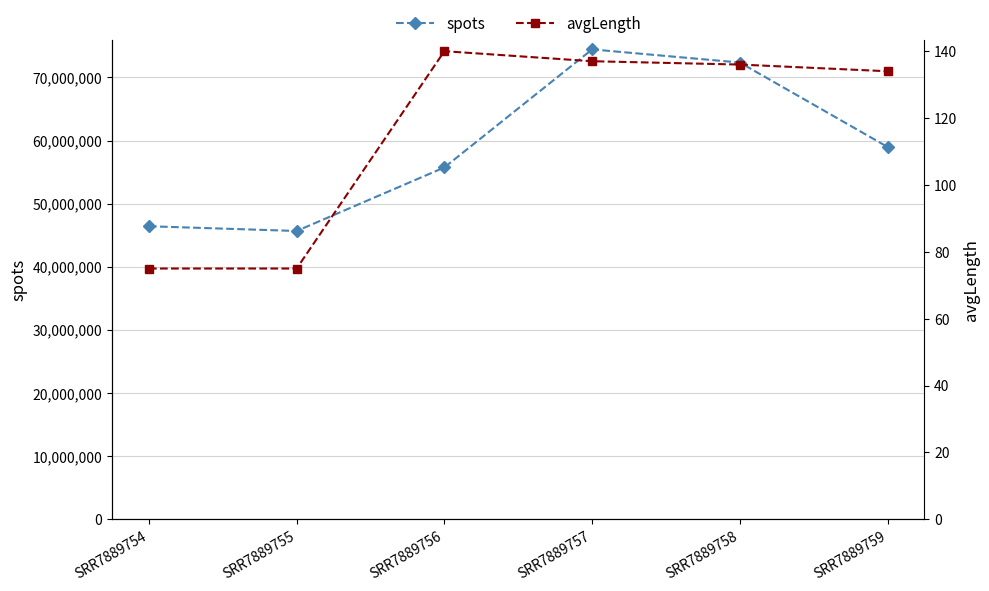

True or false: avgLength has a value of 137 at SRR7889757.

True